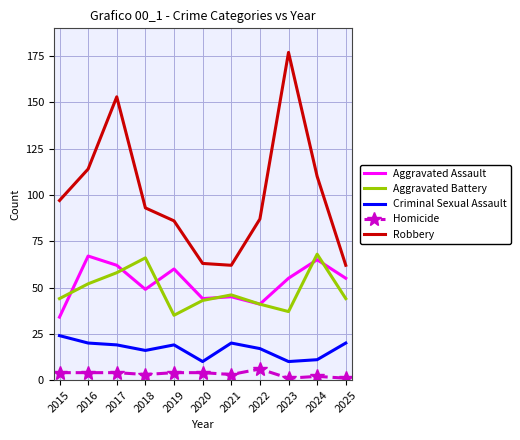

What is the sum of all Robbery values?

1104